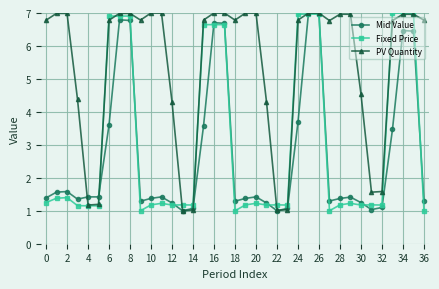

What is the highest value of the Fixed Price series?

7.0